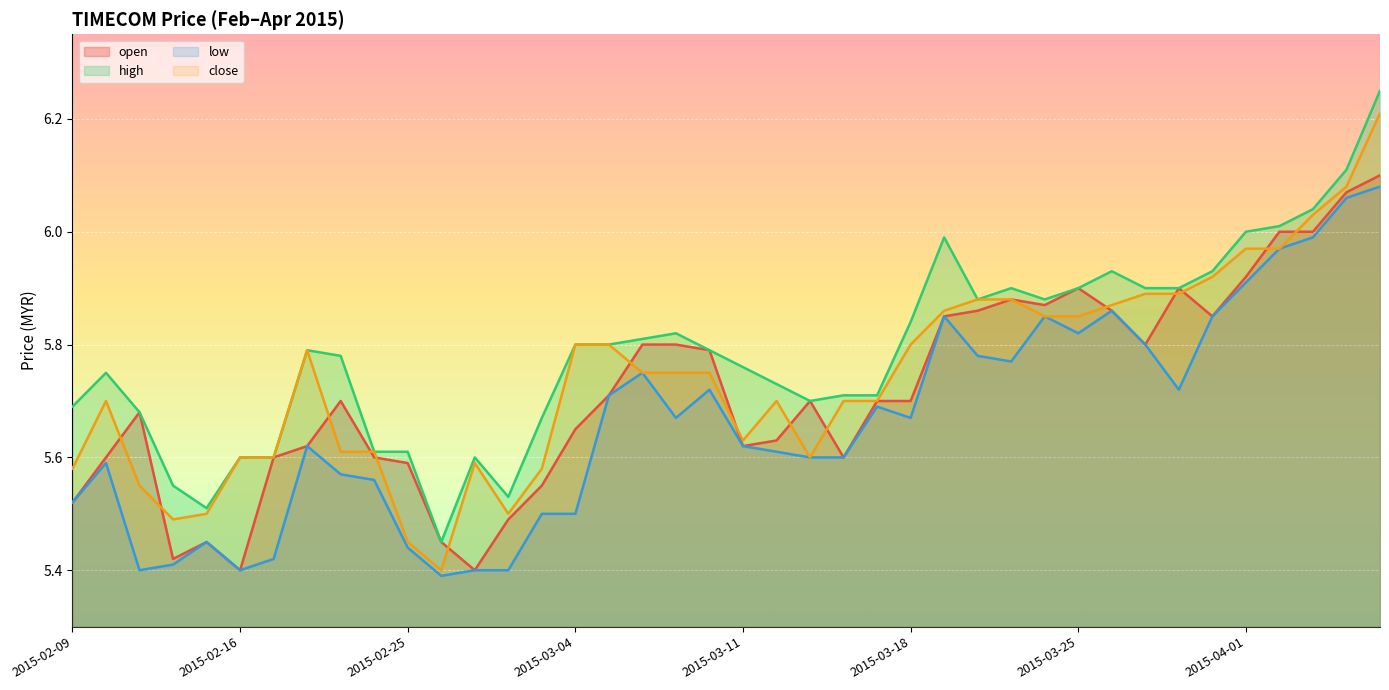

What is the value of the high point at the 16th from the left?

5.8